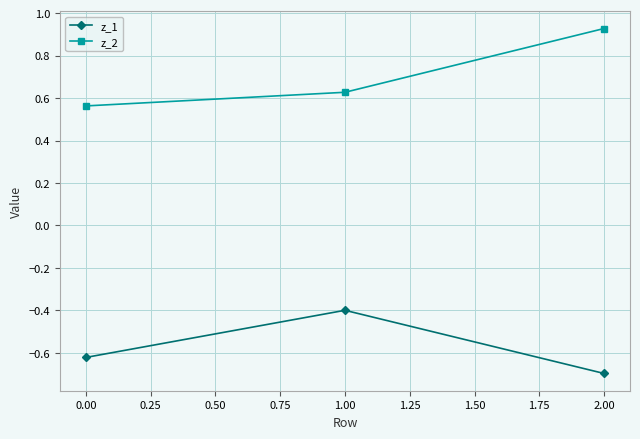

Is it true that z_2 equals 0.9 at 1.00?

False